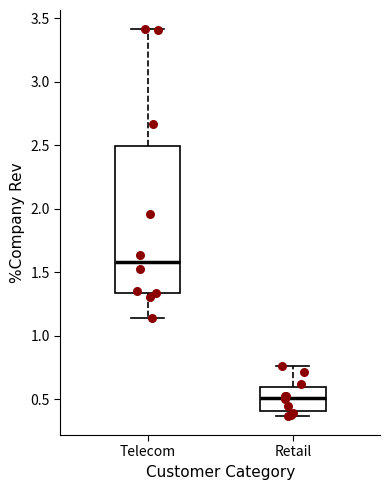

Where does the upper whisker of the box for Telecom end on the y-axis? The values are not printed on the chart, so give them approximately, as read against the axis.

3.40